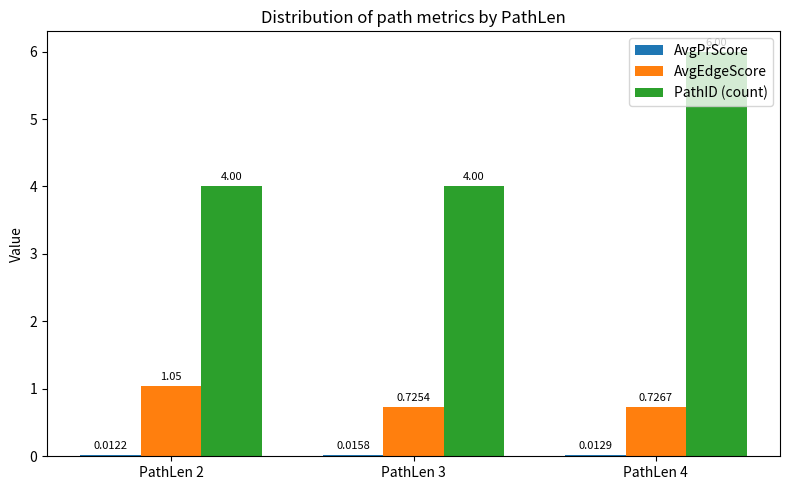

Are the bars grouped side by side (vs. stacked)?

Yes